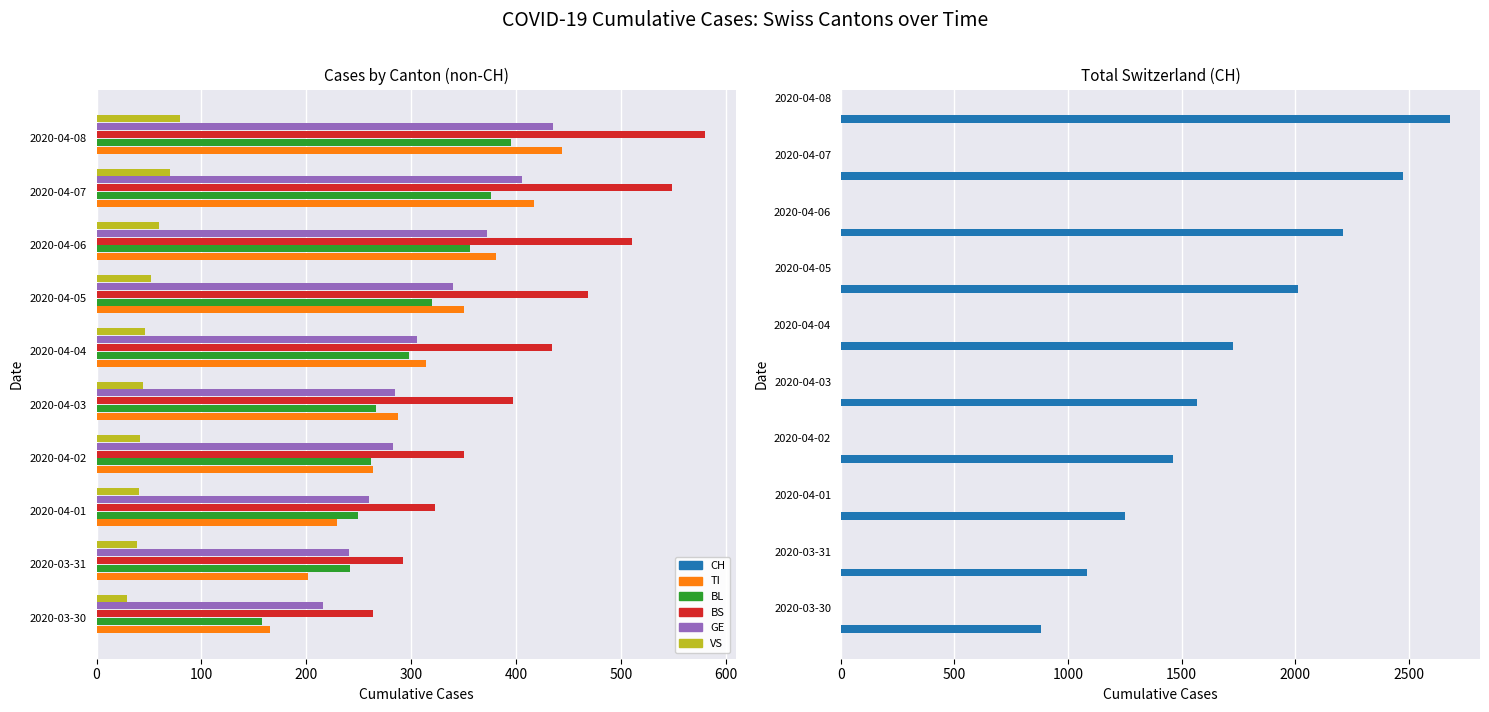

Reading left to right, what are all the values shown in this chart?

TI: 165	202	229	263	287	314	350	381	417	444
BL: 158	242	249	262	266	298	320	356	376	395
BS: 263	292	323	350	397	434	468	510	548	580
GE: 216	241	260	283	284	305	340	372	405	435
VS: 29	39	40	41	44	46	52	60	70	80
CH: 880	1082	1253	1464	1570	1725	2013	2212	2474	2680